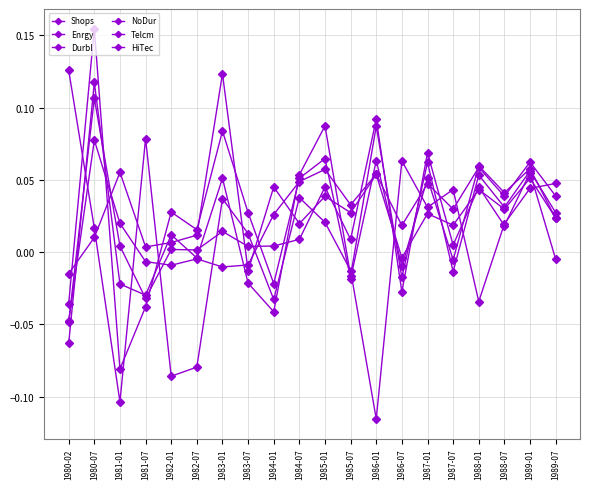

Is this an area chart (filled region under the line)?

No